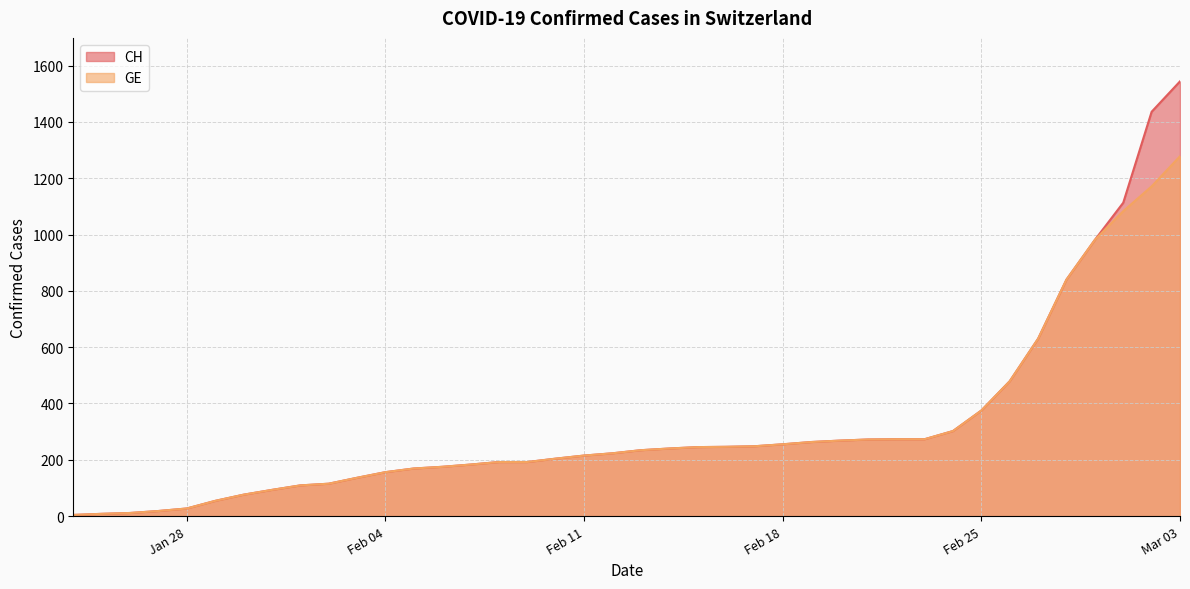

List the series in order of their peak value, highest first.

CH, GE